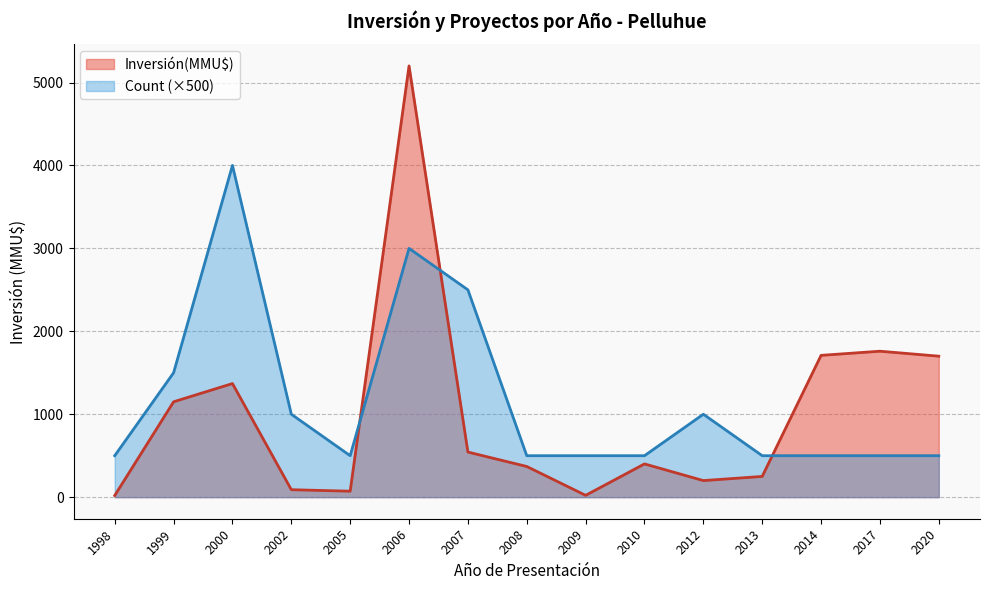

The value of Inversión(MMU$) at 2020 is 1700. True or false?

True